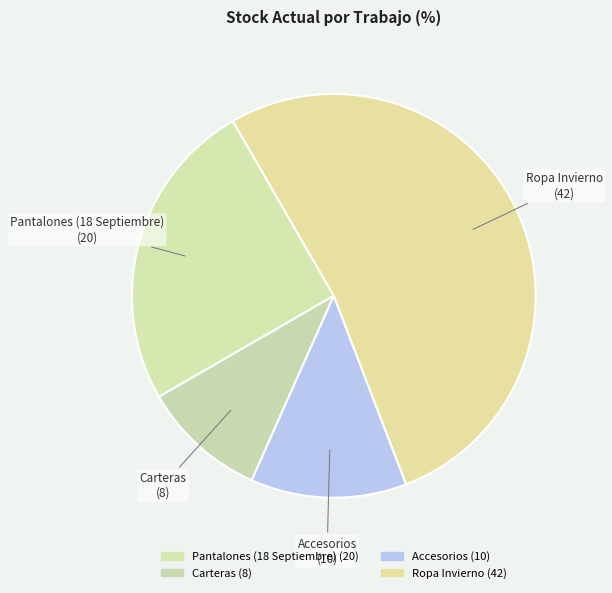

Approximately how many times larger is the value at Ropa Invierno compared to Pantalones (18 Septiembre)?

2.1